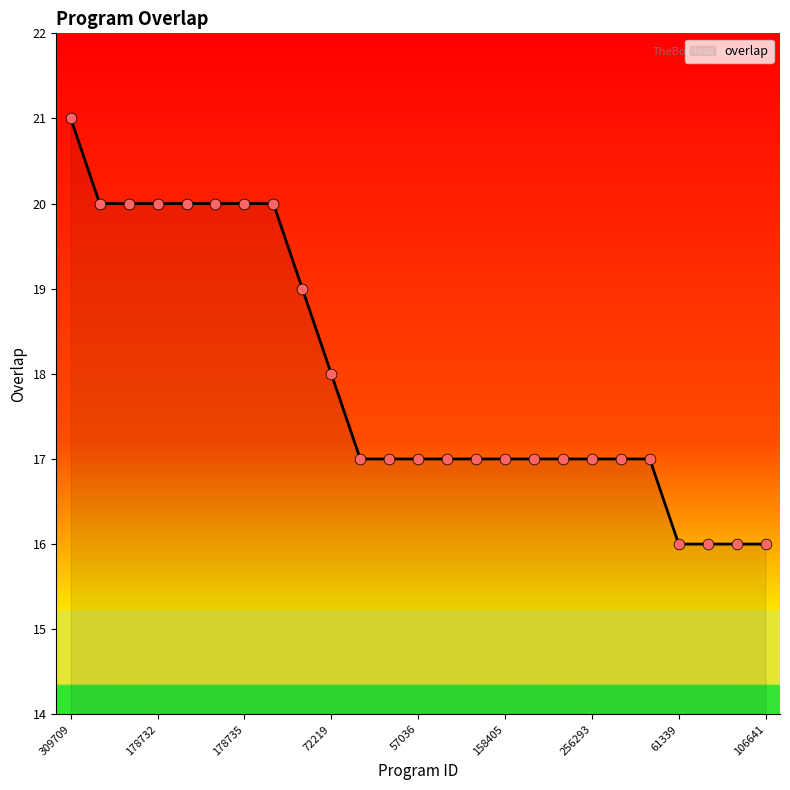

What is the difference between the maximum and minimum values?

5